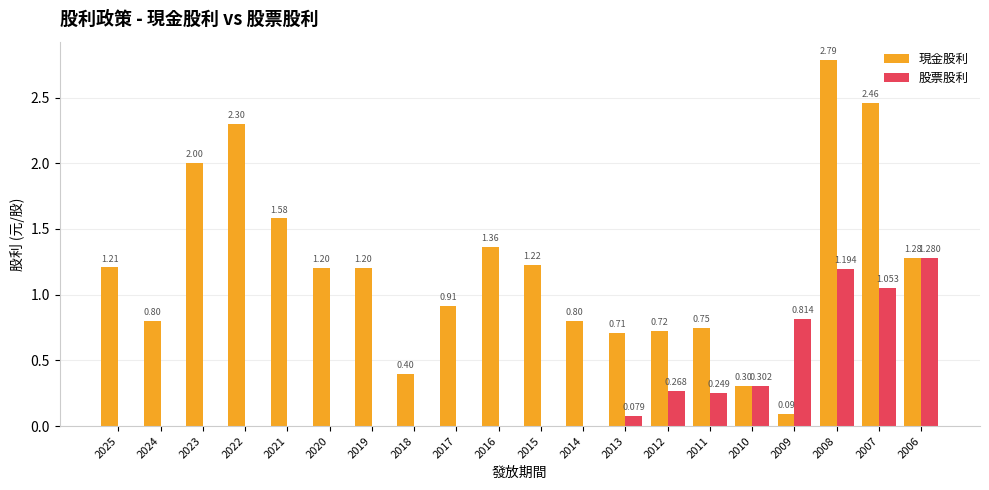

Which series changed the most between 2019 and 2011?

現金股利